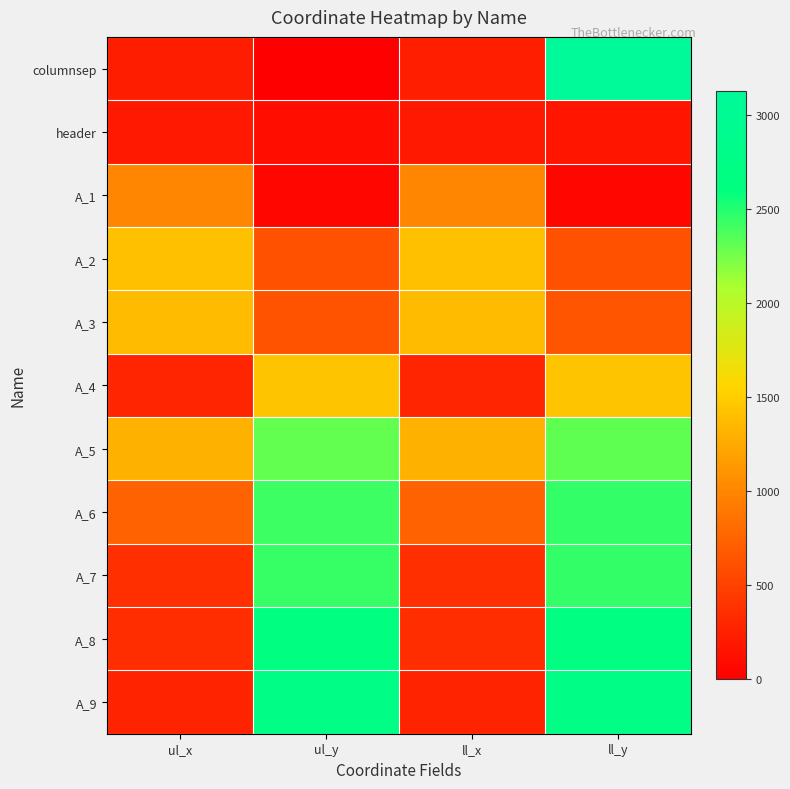

Which category has the highest value across all series?

ll_y